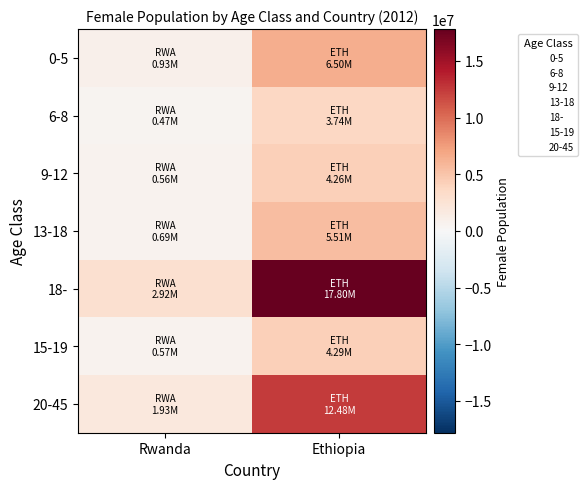

At Ethiopia, list the series in order from smallest to largest.

6-8, 9-12, 15-19, 13-18, 0-5, 20-45, 18-